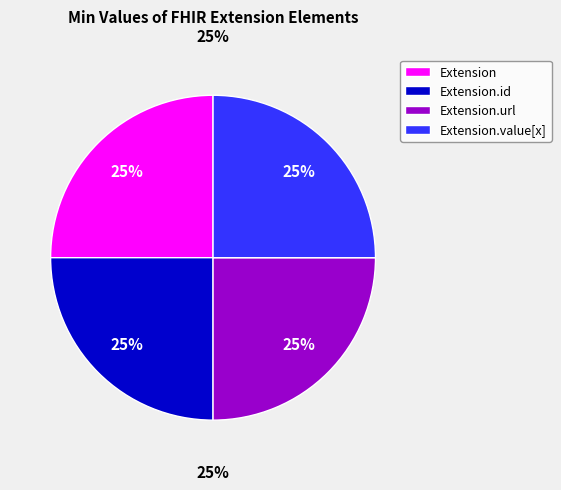

Which slice is the smallest?

Extension